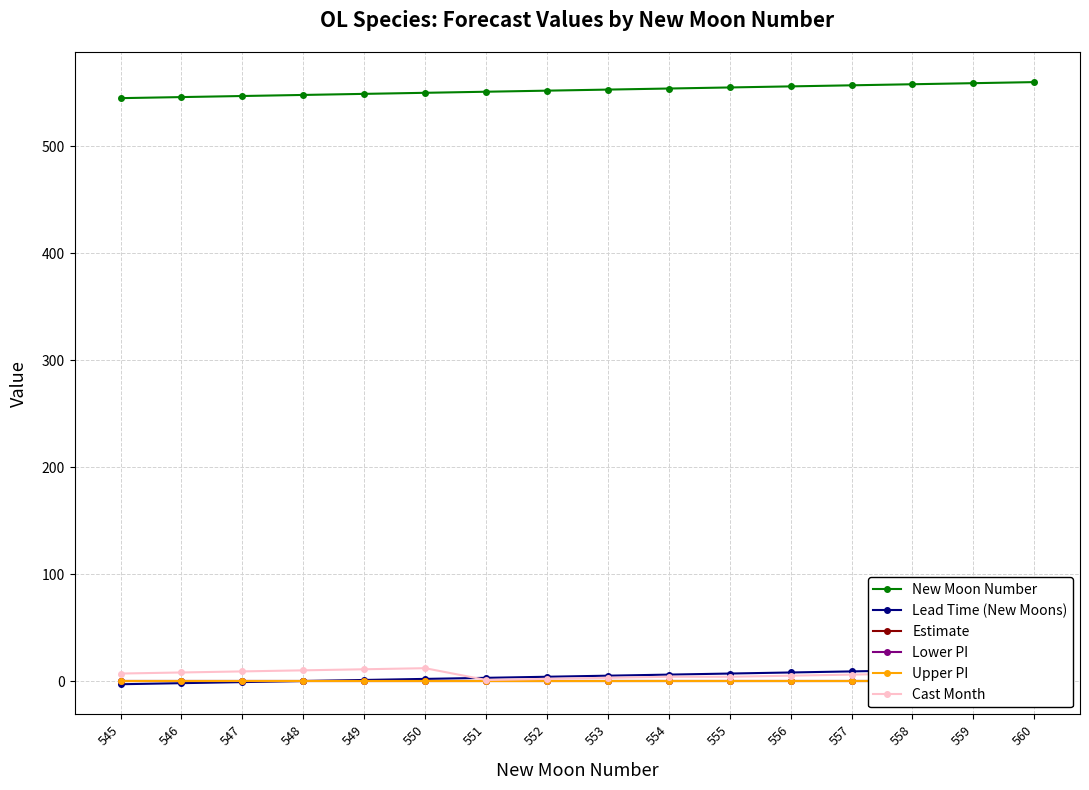

True or false: Estimate and Lead Time (New Moons) intersect in this chart.

True